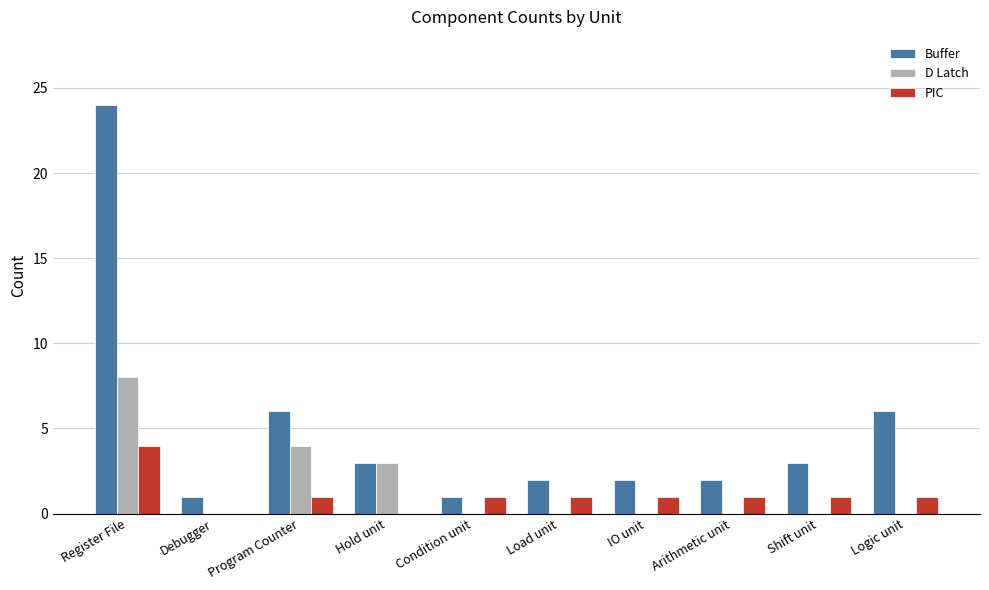

Which series has the largest total across all categories?

Buffer